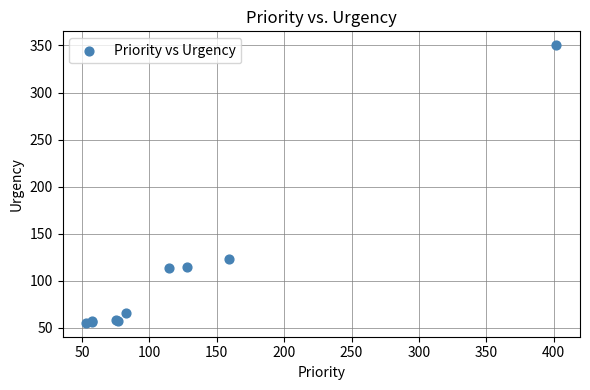

What Y value in the scatter plot is closest to 202?

122.9